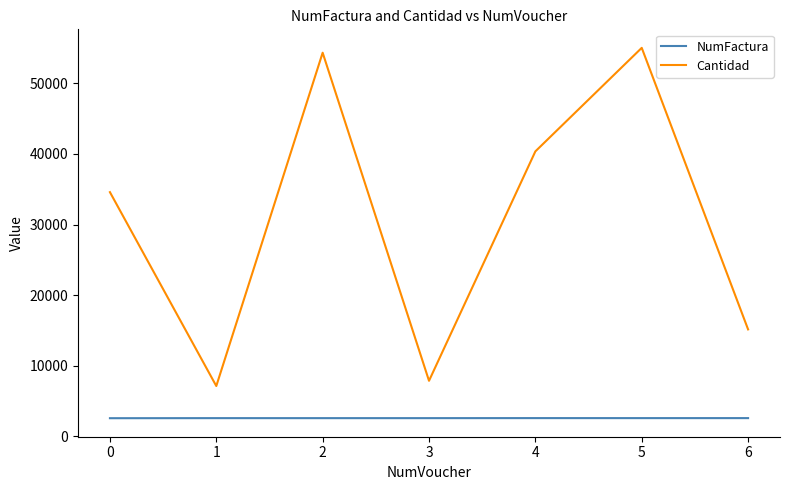

What is the maximum value for Cantidad?

55049